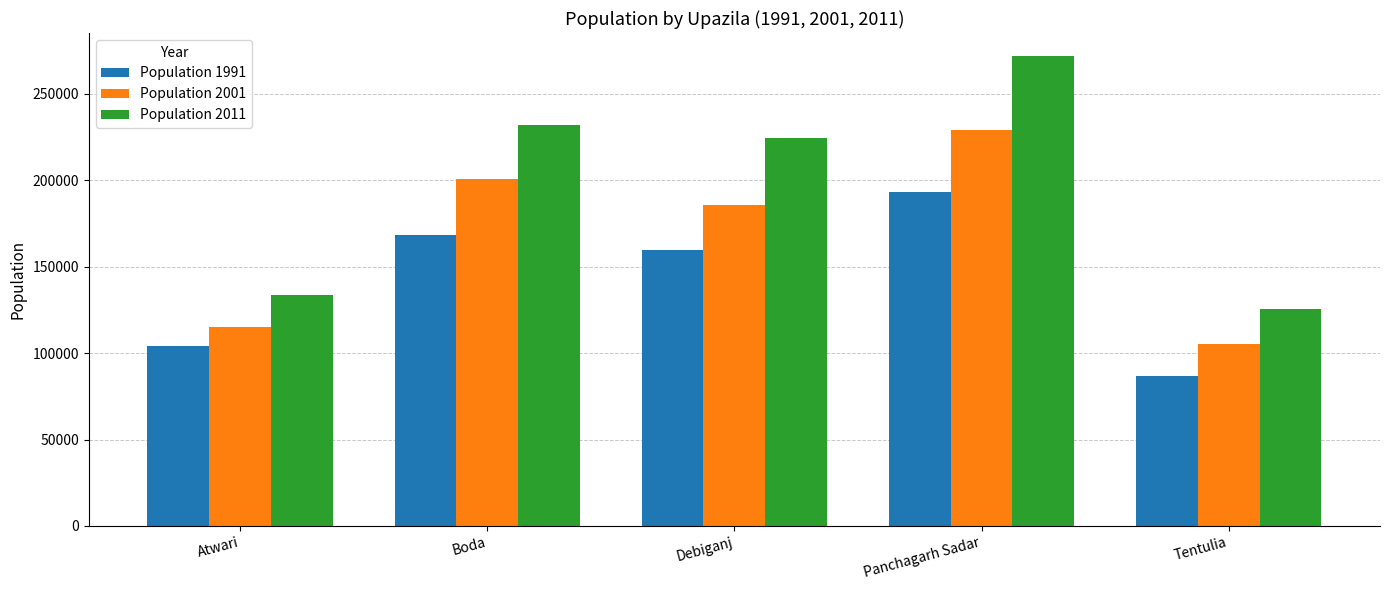

What is the sum of all Population 1991 values?

712024